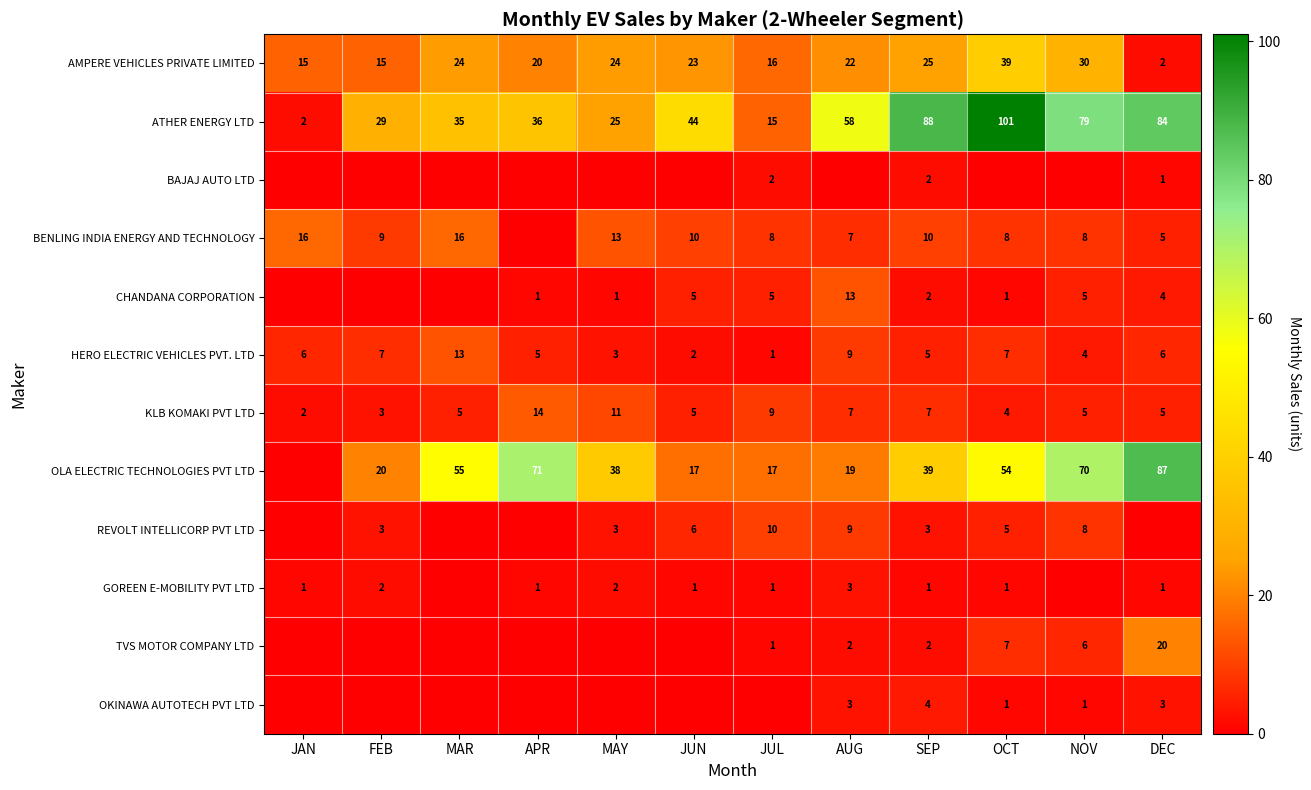

The value of KLB KOMAKI PVT LTD at NOV is 7. True or false?

False